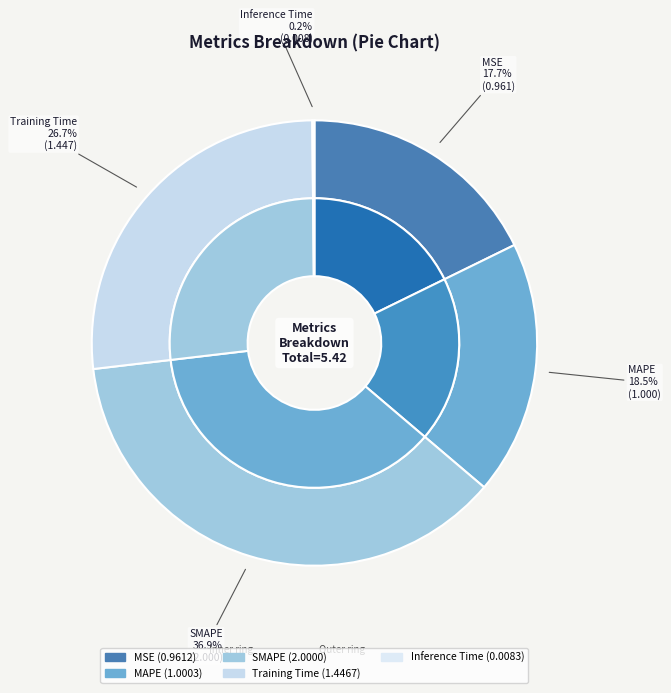

Rank the categories by value from highest to lowest.

SMAPE, Training Time, MAPE, MSE, Inference Time